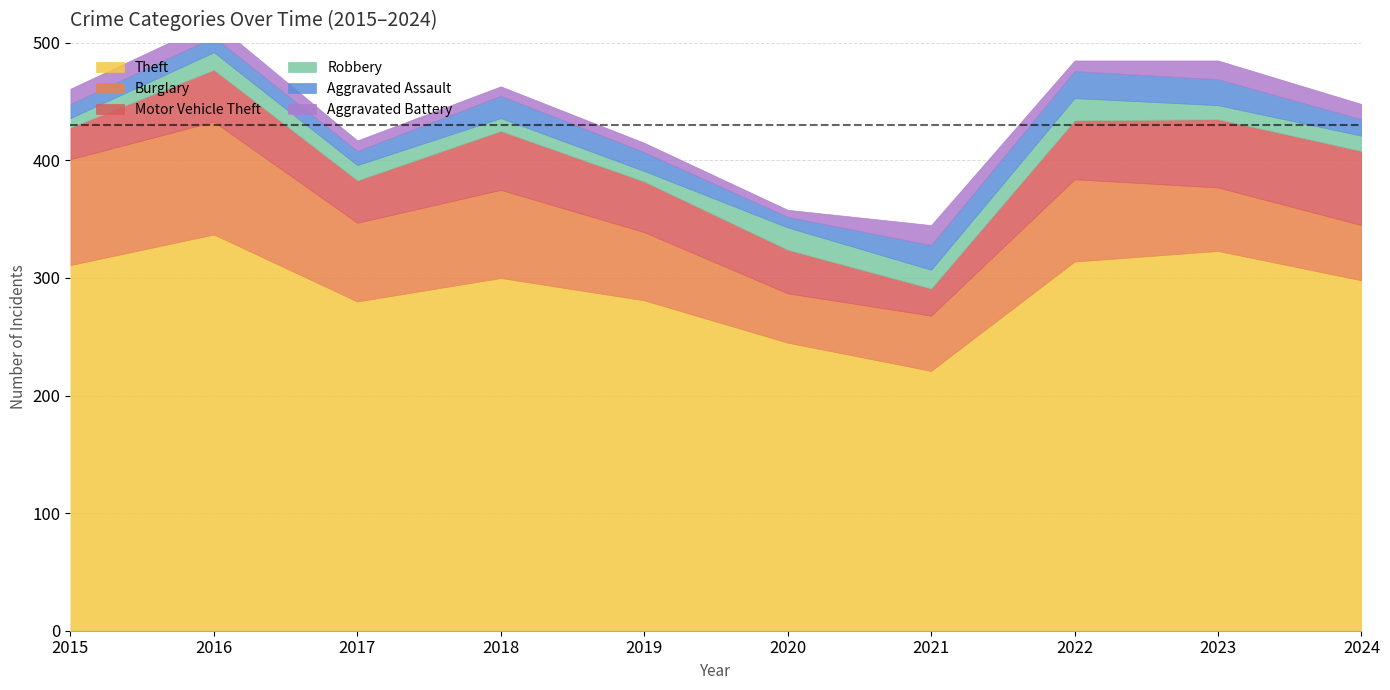

Reading left to right, transcribe all the data shown in this chart.

Theft: 311	337	280	300	281	245	221	314	323	298
Burglary: 90	96	67	75	58	42	47	70	54	47
Motor Vehicle Theft: 27	44	36	50	43	37	23	50	58	63
Robbery: 8	15	13	11	9	19	16	19	12	13
Aggravated Assault: 12	13	12	19	16	9	21	23	22	14
Aggravated Battery: 13	13	9	8	8	6	17	9	16	13